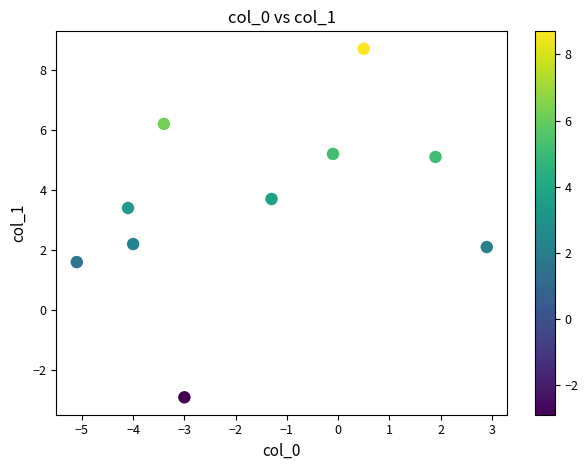

What is the average X value?

-1.6